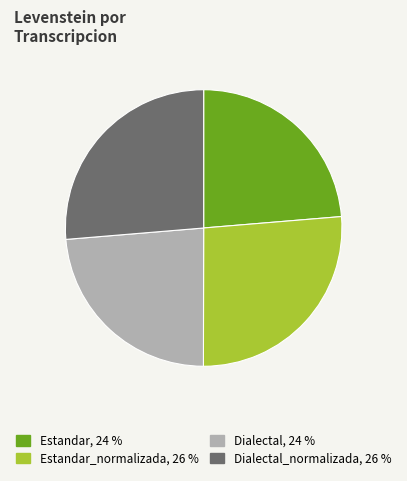

Is there a majority slice in this chart?

No